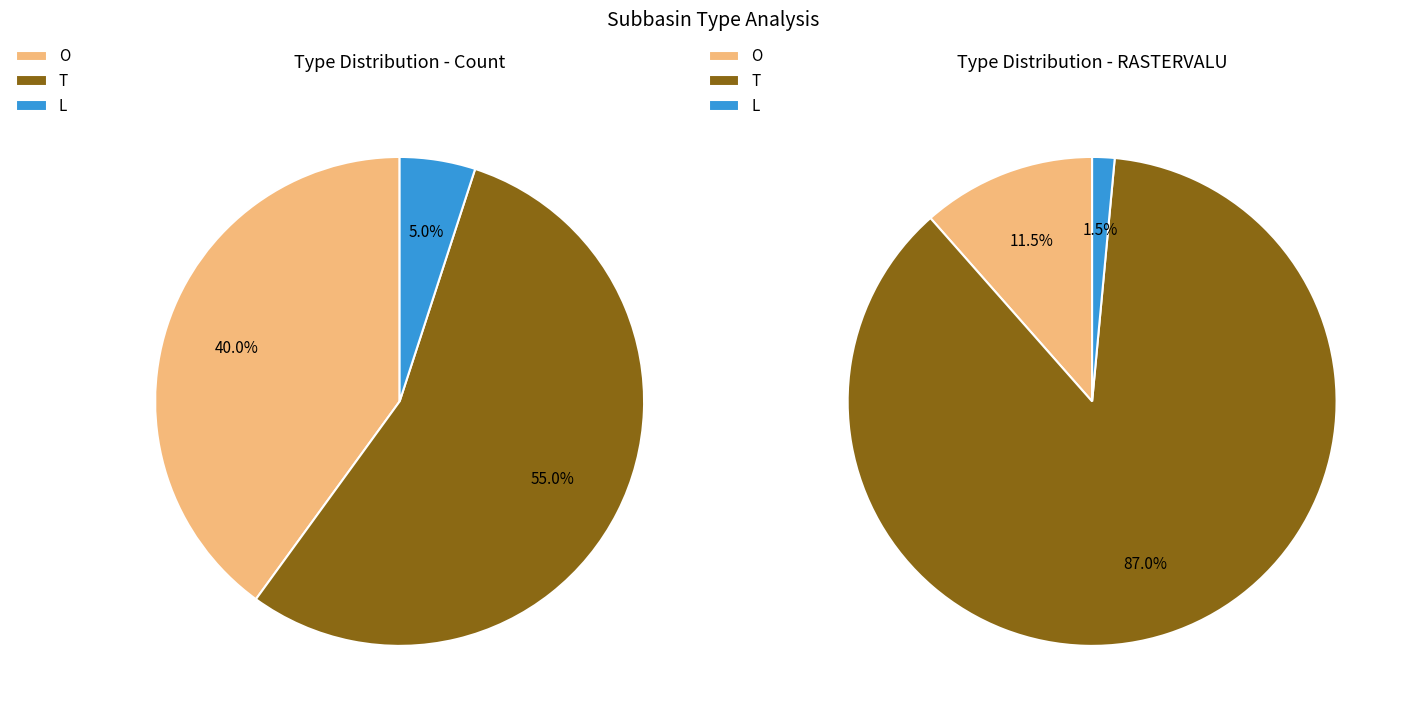

Which slice represents more than half of the pie?

T